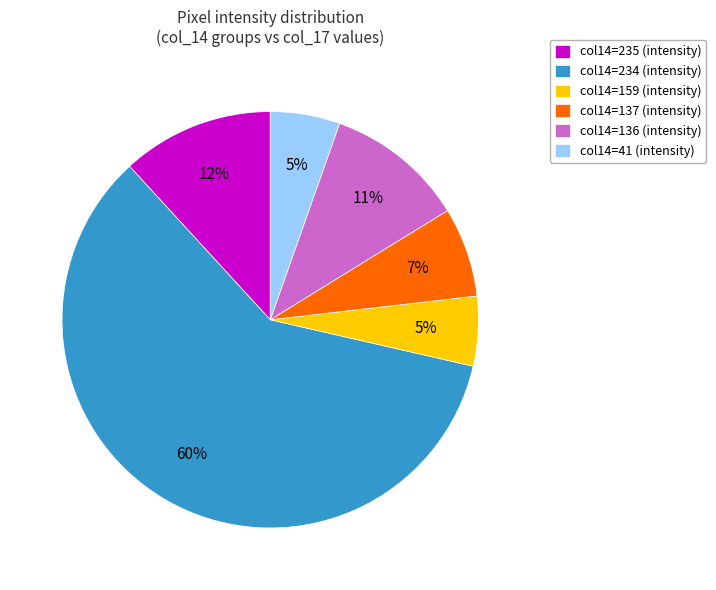

Is it true that col14=235 (intensity) is 12% of the pie?

True